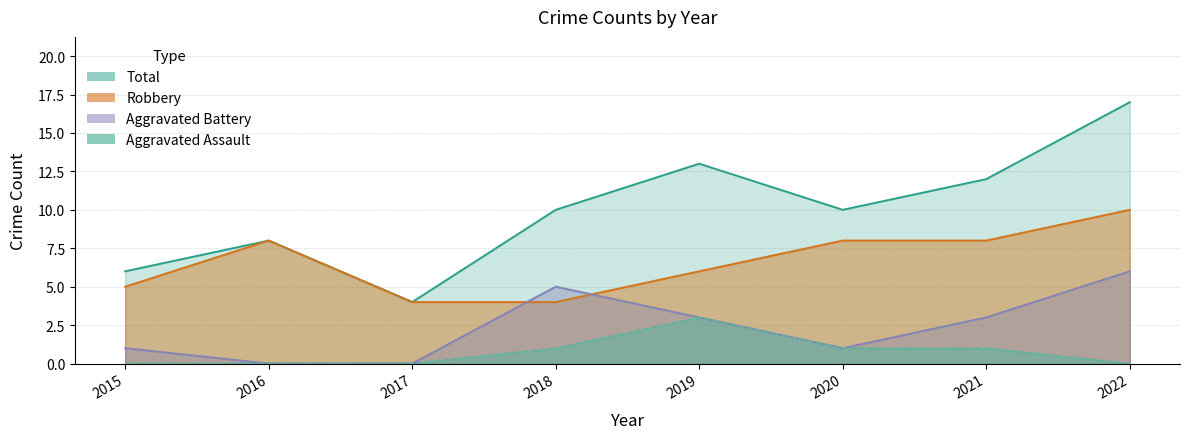

What are all the series names shown in the legend?

Aggravated Assault, Aggravated Battery, Robbery, Total